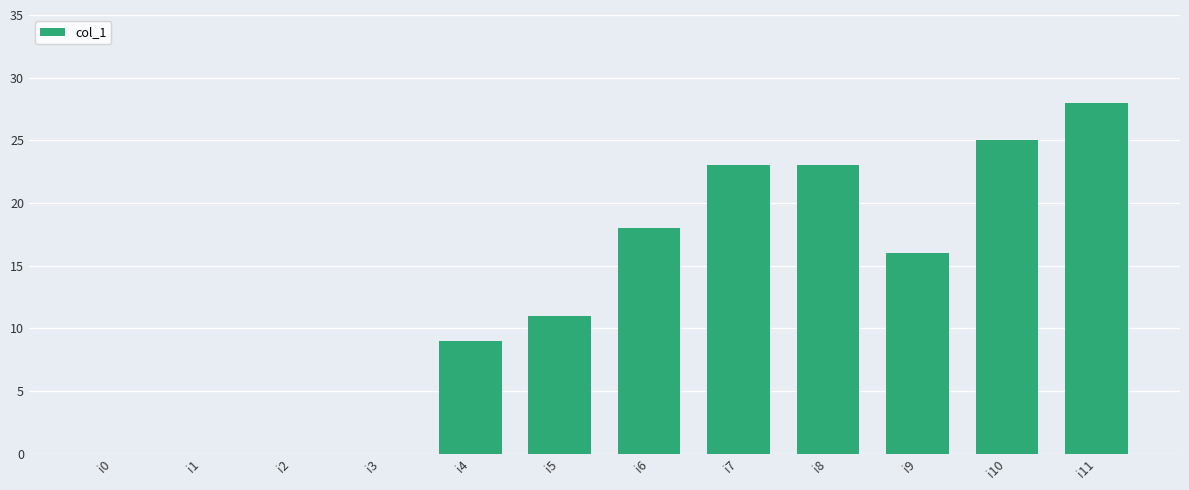

The value at i5 is 6. True or false?

False